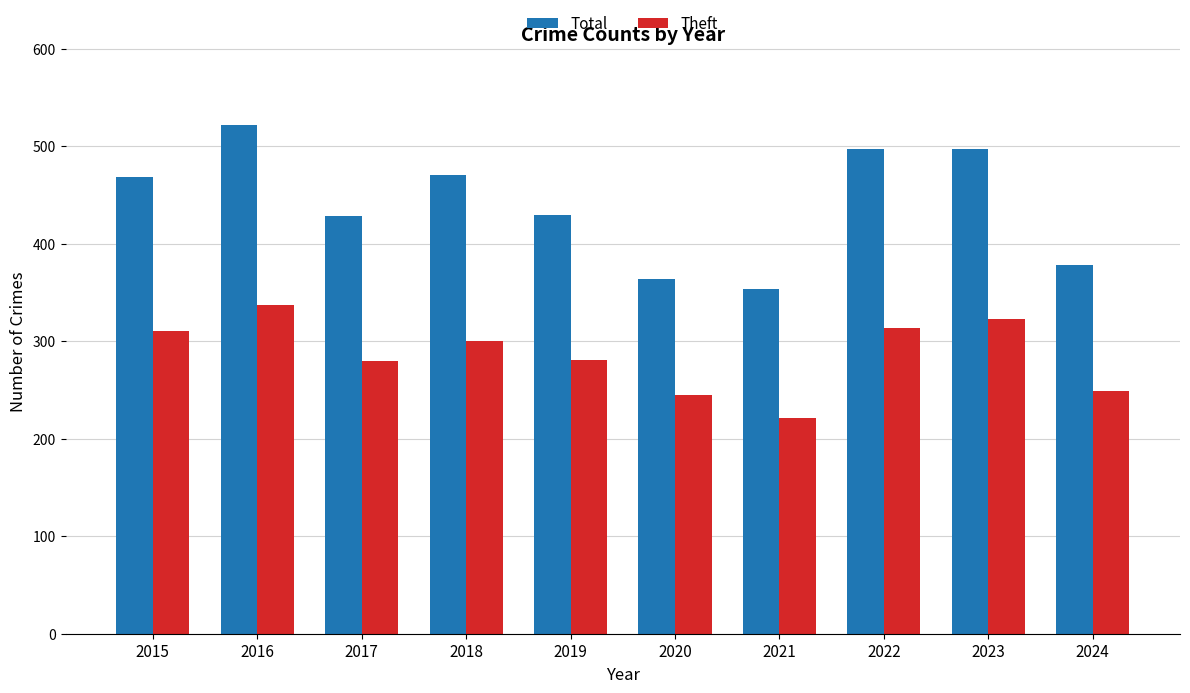

What is the difference between the highest and lowest values at 2015?

157